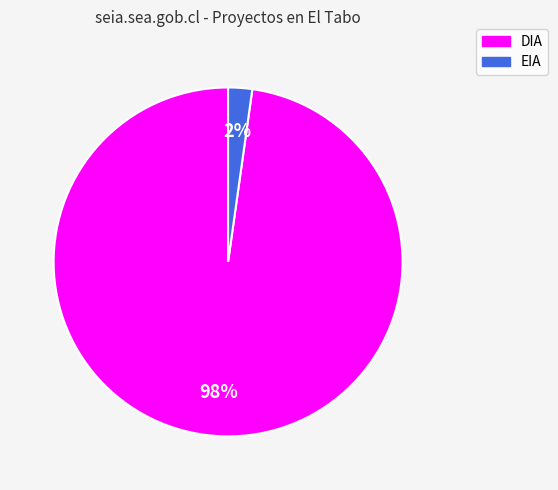

Combined, do EIA and DIA account for over 50%?

Yes